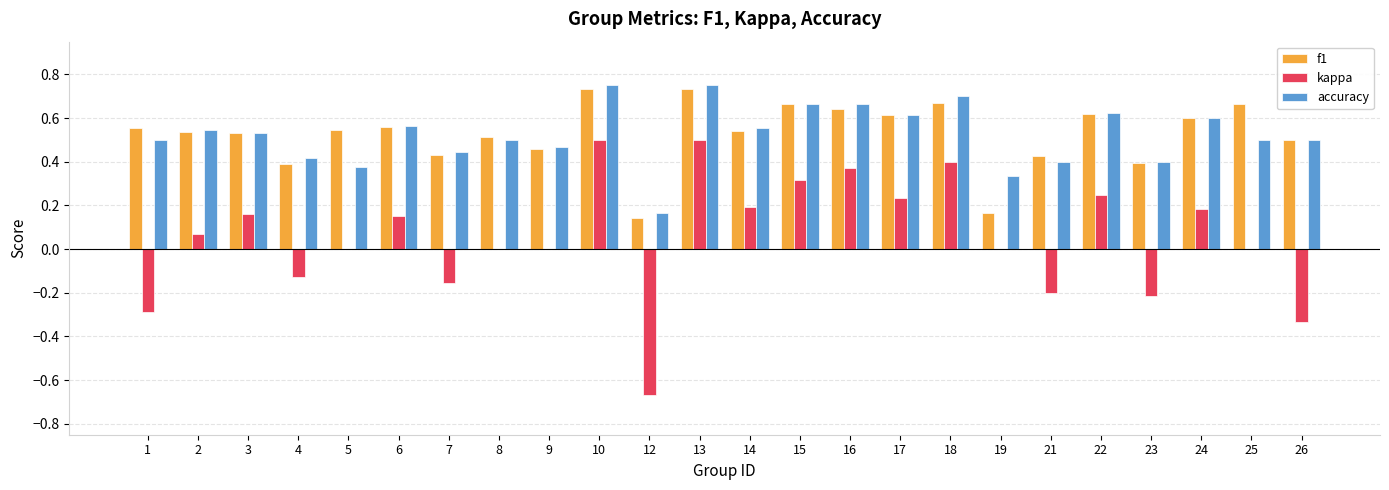

Between 6 and 7, which series saw the biggest shift?

kappa